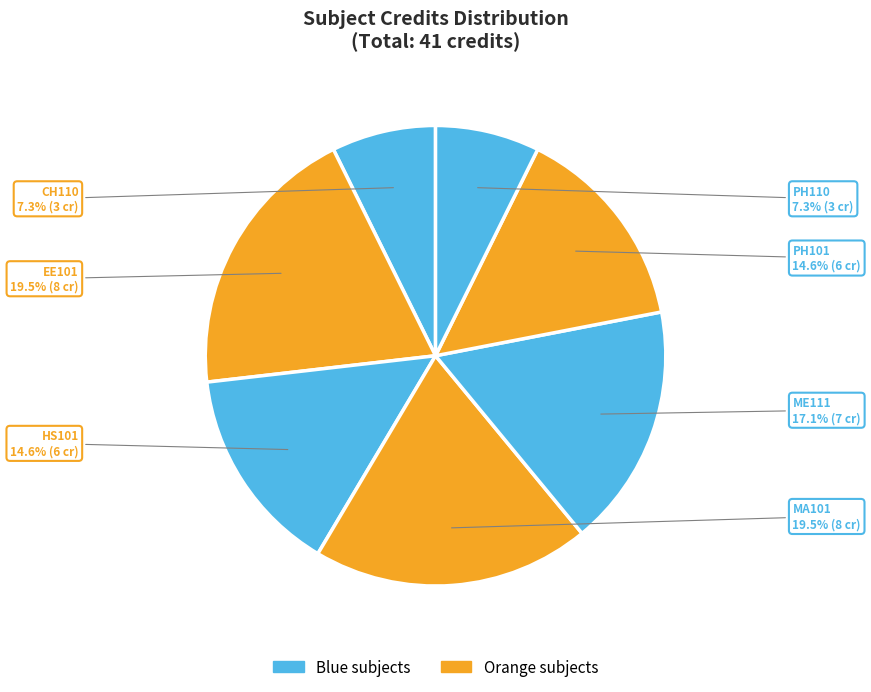

How many slices are in this pie chart?

7